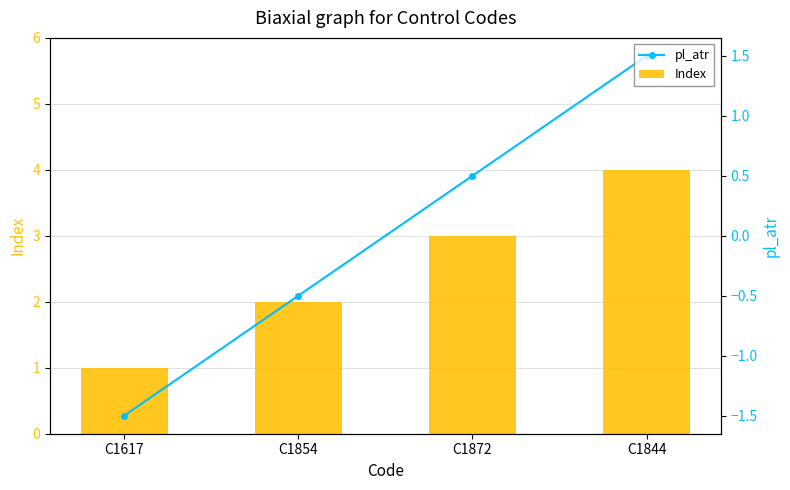

True or false: pl_atr has a value of -1.5 at C1617.

True